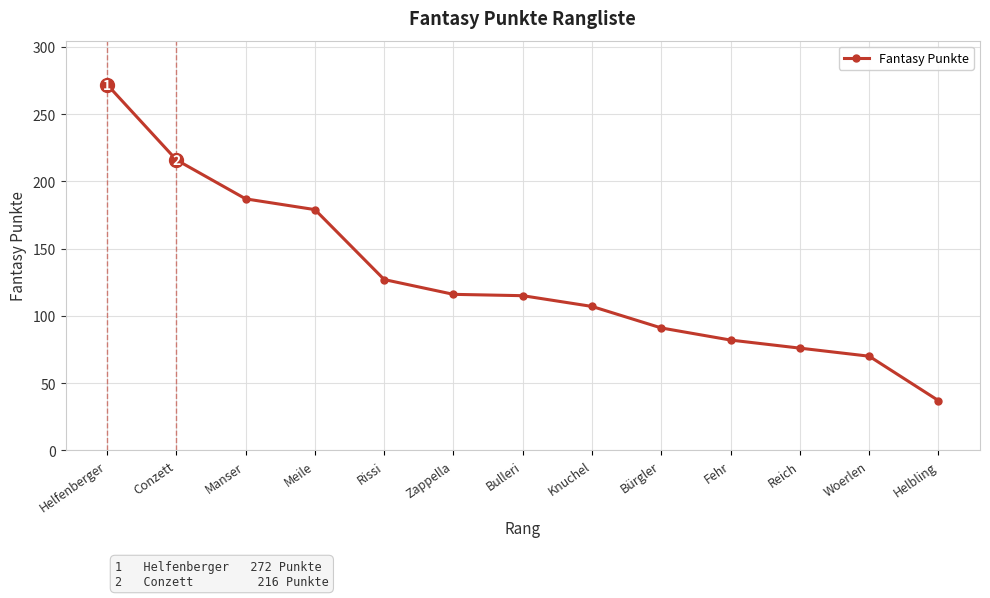

What is the sum of all values?

1675